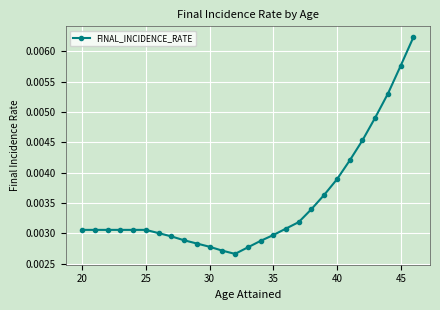

How many values are between 0 and 1?

27